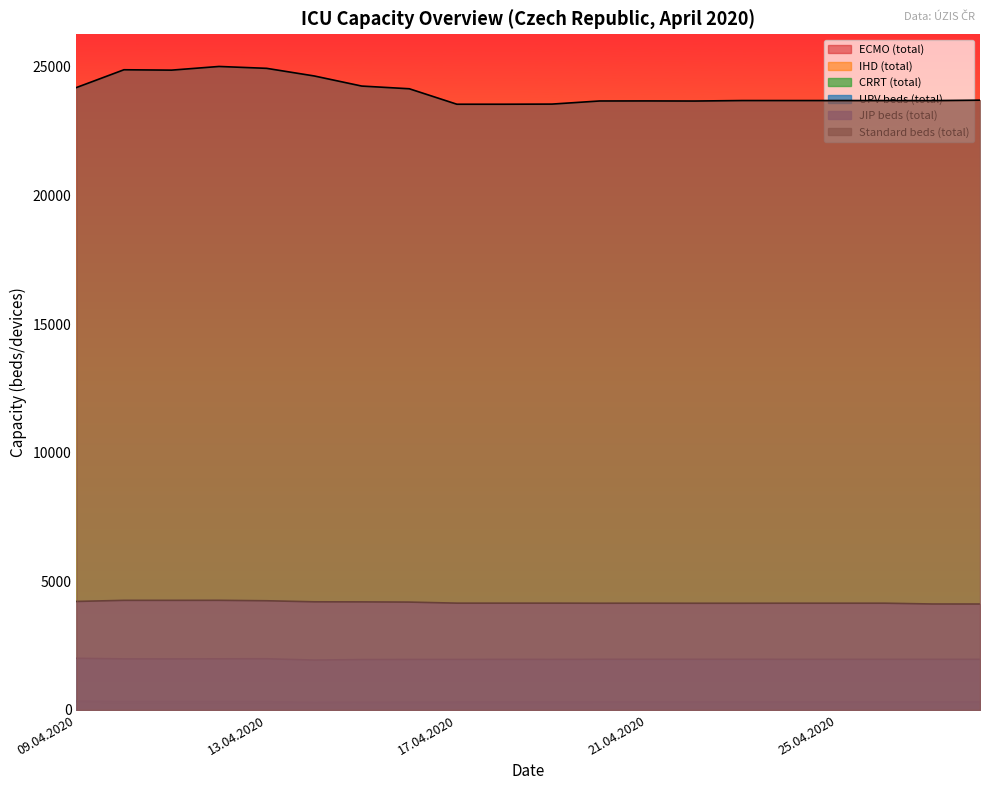

Where does the CRRT (total) series first go above 309?

09.04.2020